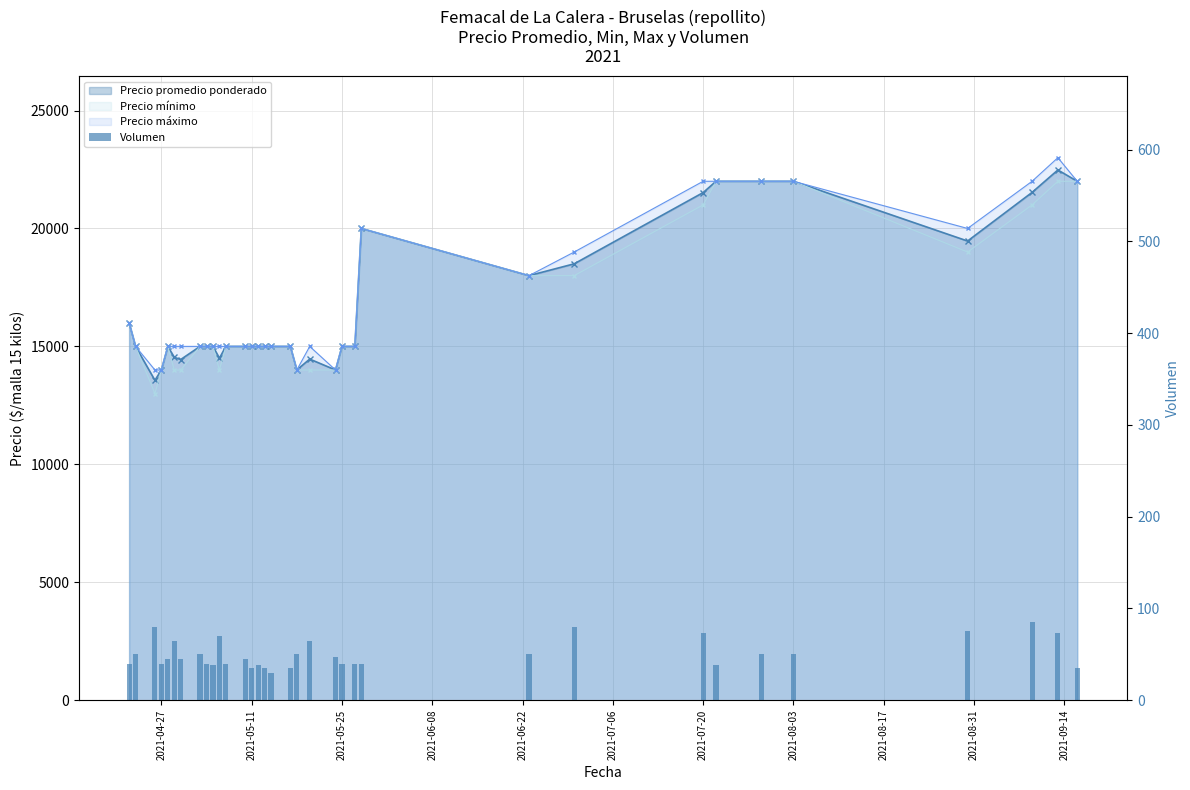

Reading left to right, list all the values displayed in this chart.

40	50	80	40	45	65	45	50	40	38	70	40	45	35	38	35	30	35	50	65	47	40	40	40	50	80	73	38	50	50	75	85	73	35